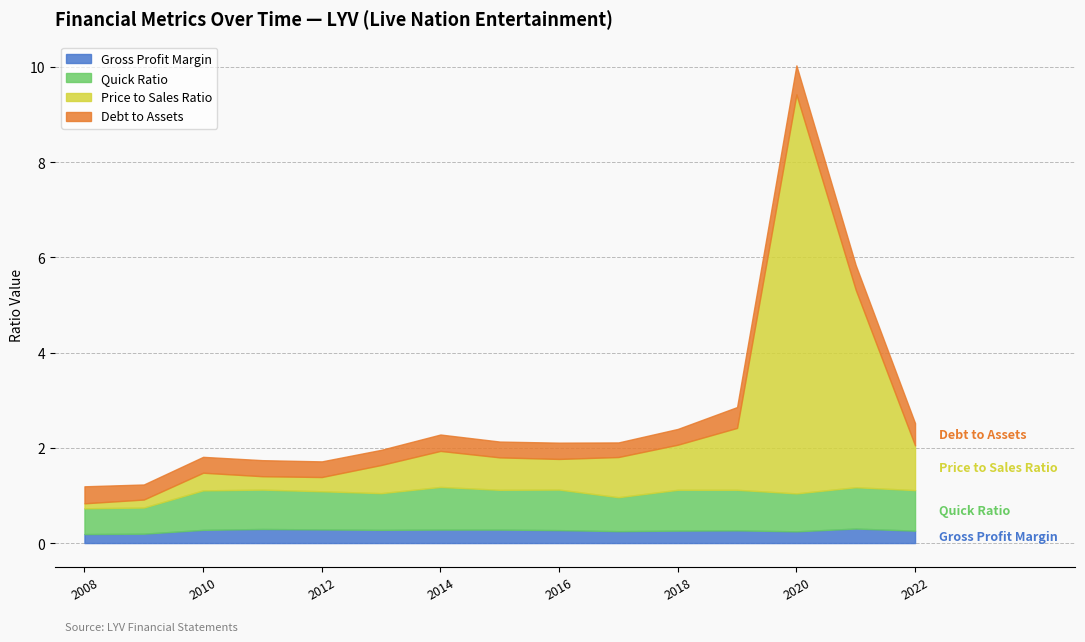

Read the Price to Sales Ratio value at 2009.

0.2